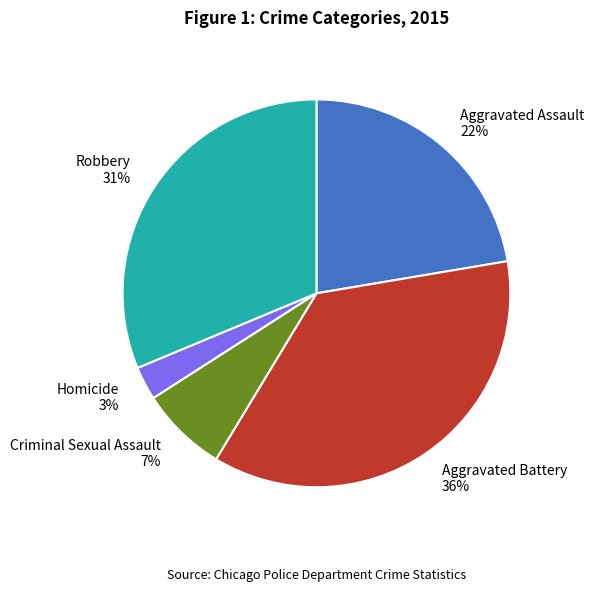

To the nearest percent, what percentage of the pie is Aggravated Battery?

36%